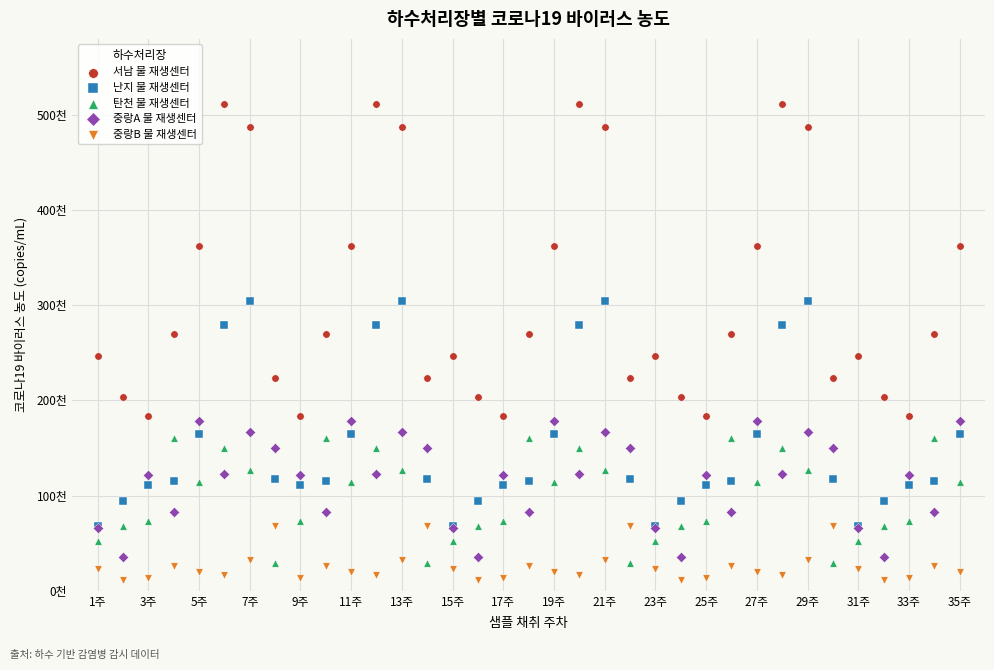

What are all the series names shown in the legend?

서남 물 재생센터, 난지 물 재생센터, 탄천 물 재생센터, 중랑A 물 재생센터, 중랑B 물 재생센터